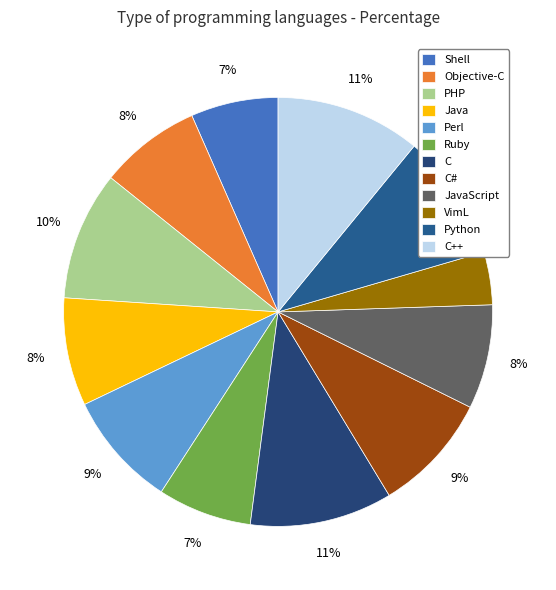

To the nearest percent, what is the difference between the Python and C# slice percentages?

1%